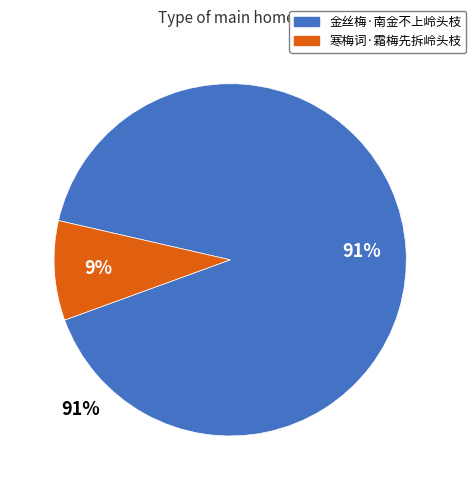

Does 金丝梅·南金不上岭头枝 account for over 50% of the chart?

Yes